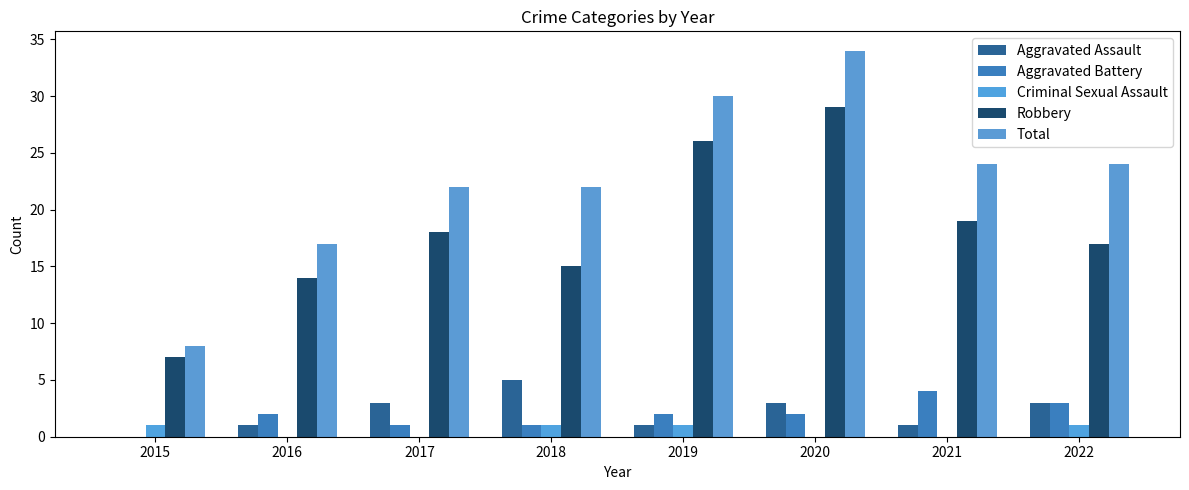

Is it true that Aggravated Assault equals 5 at 2020?

False